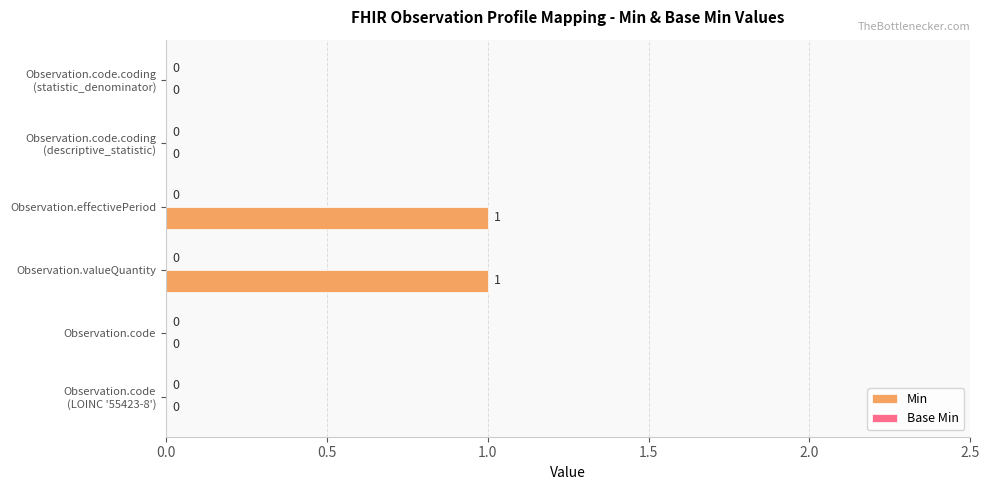

True or false: the data shows 1 at Observation.effectivePeriod.

True